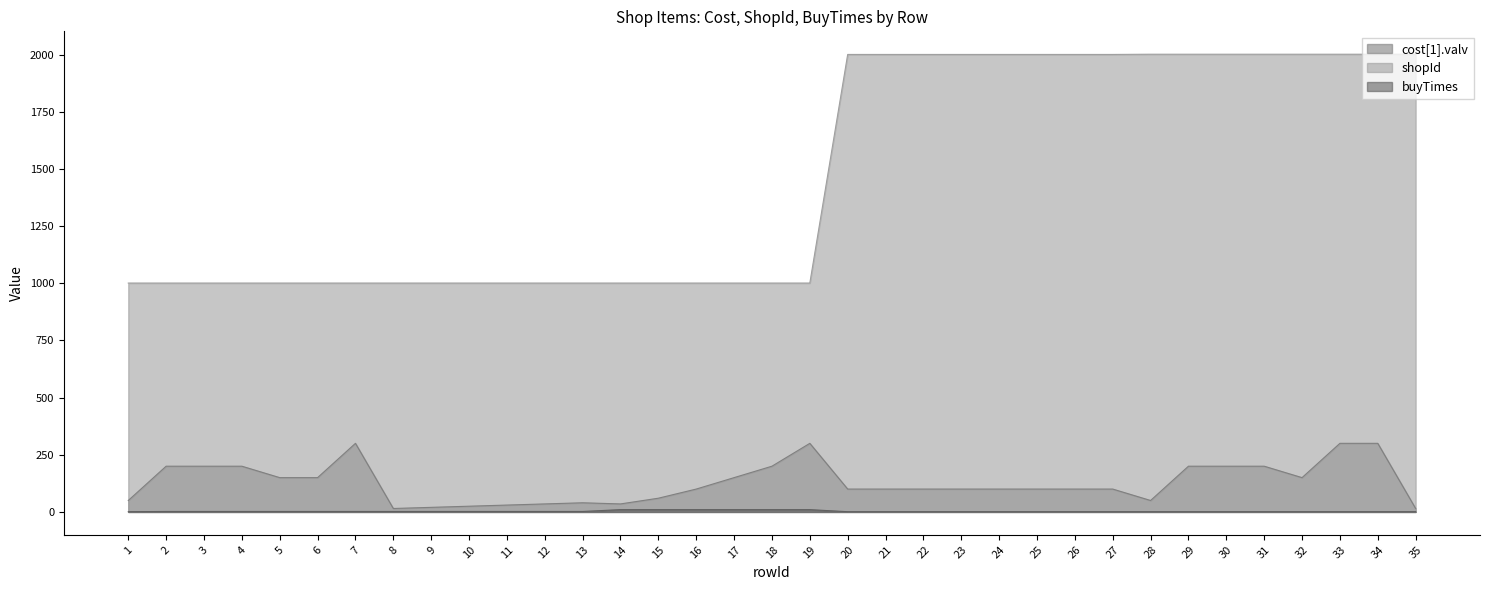

Which series changed the most between 27 and 30?

cost[1].valv